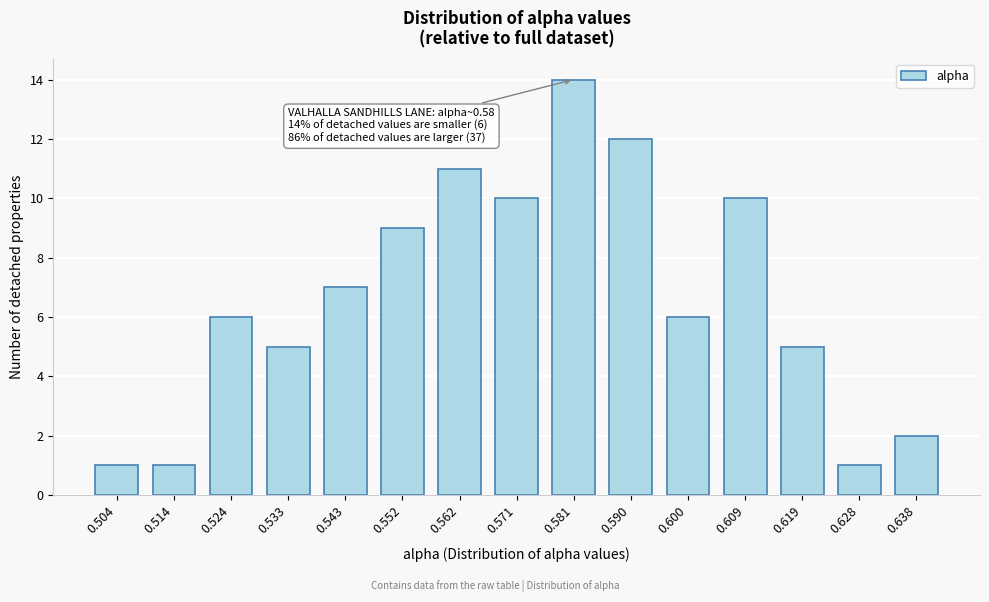

Over which range of the x-axis is the bar tallest?

0.576 to 0.586